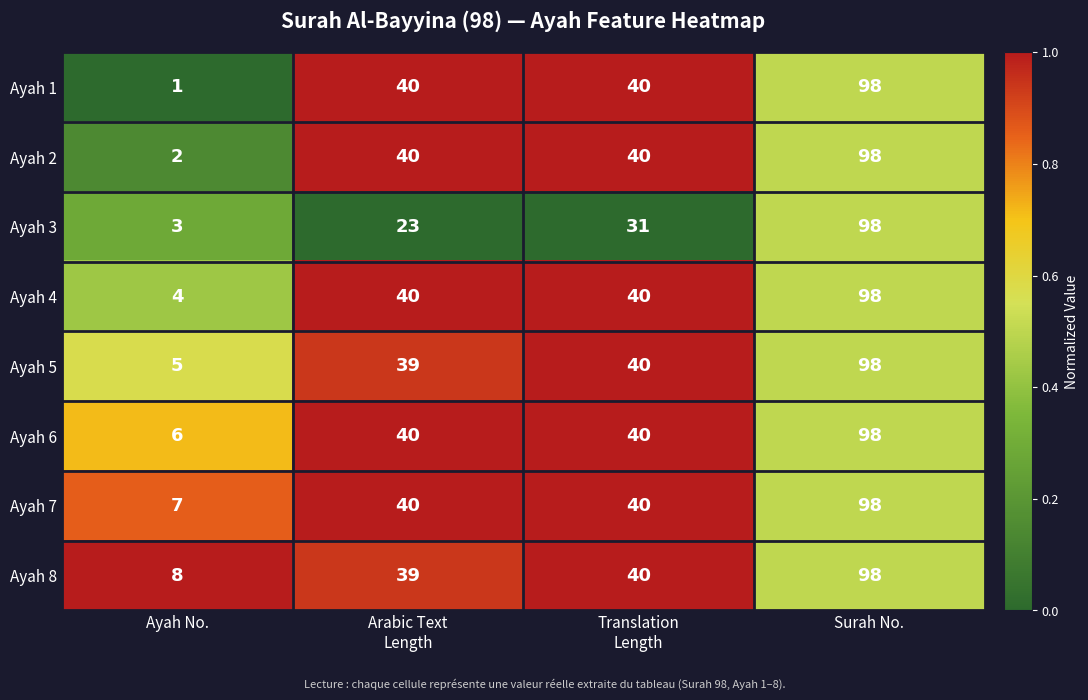

What is the spread (max minus min) of values at Ayah No.?

7